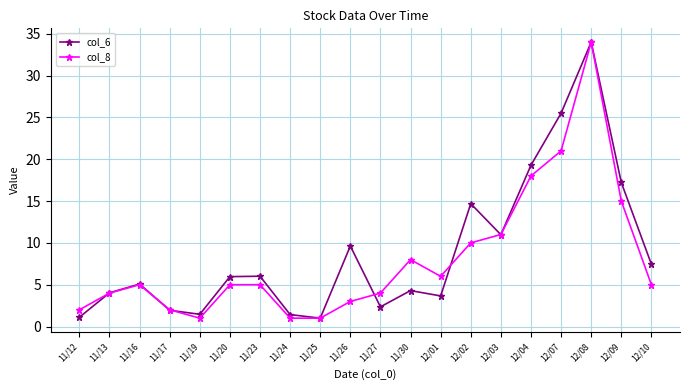

Rank the series at 11/27 from lowest to highest value.

col_6, col_8